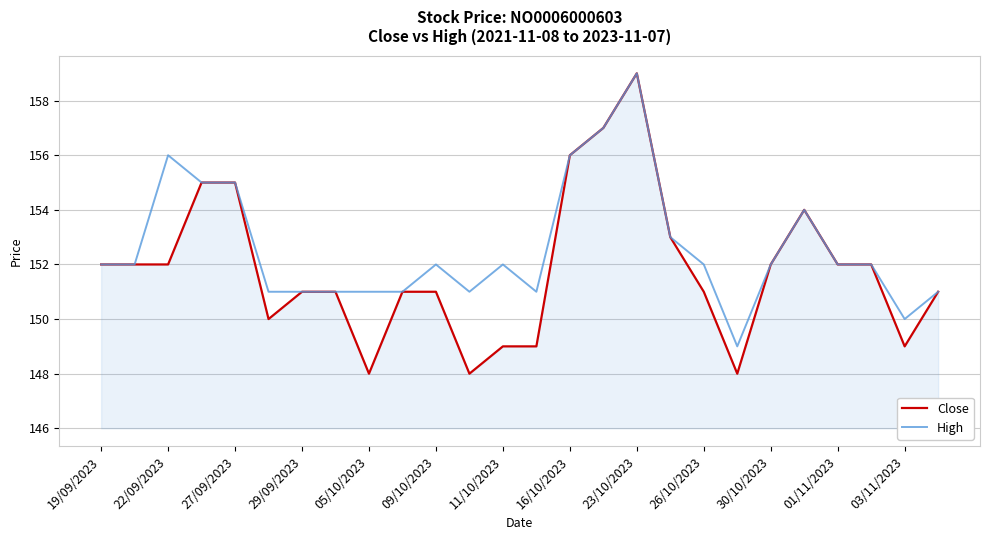

How many lines are shown in the chart?

2